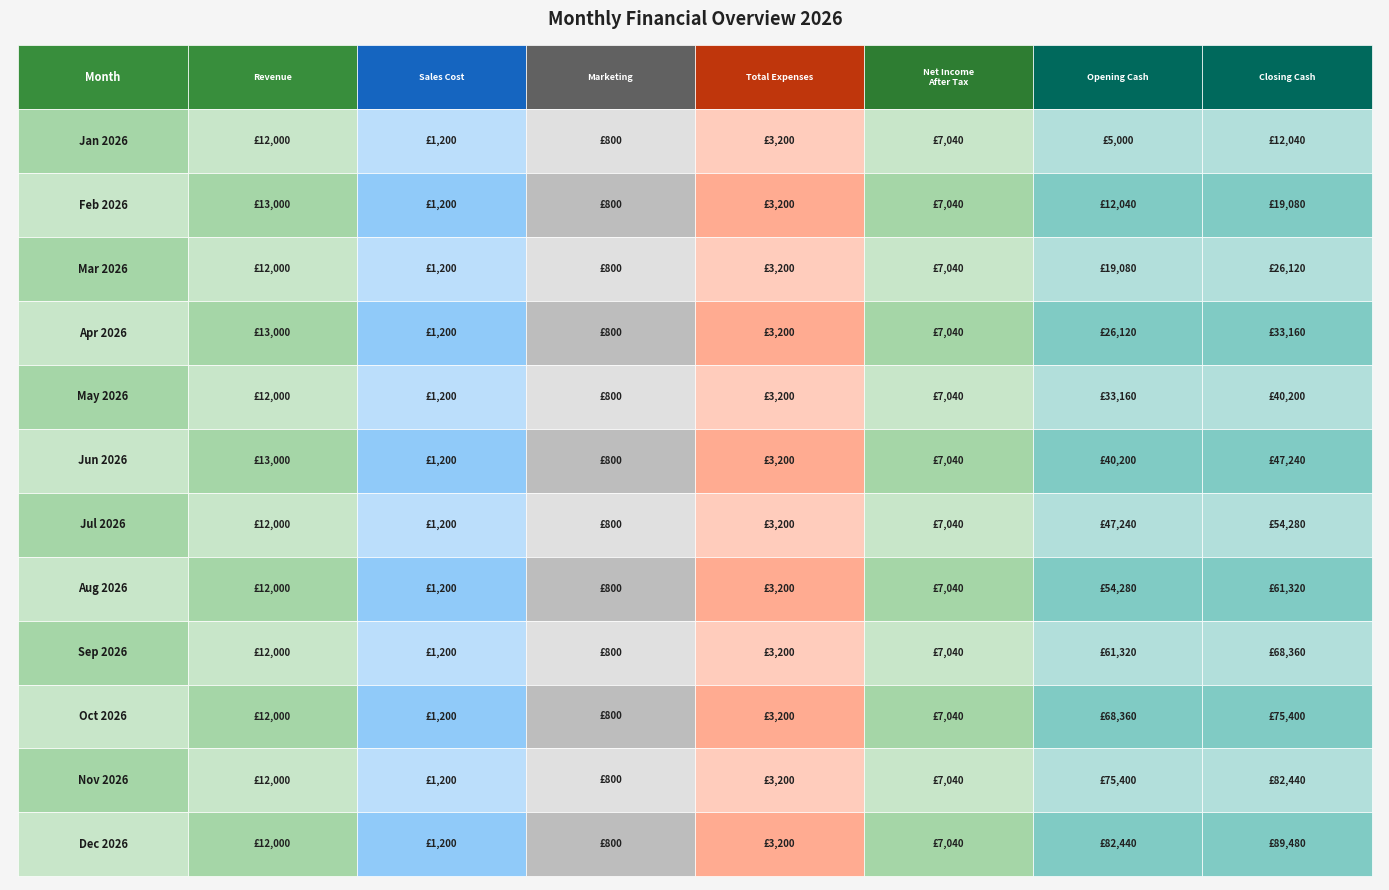

List the series in order of their peak value, highest first.

Closing Cash (GBP), Opening Cash (GBP), Revenue (GBP), Net Income After Tax (GBP), Total Expenses (GBP), Sales Cost (GBP), Marketing (GBP)